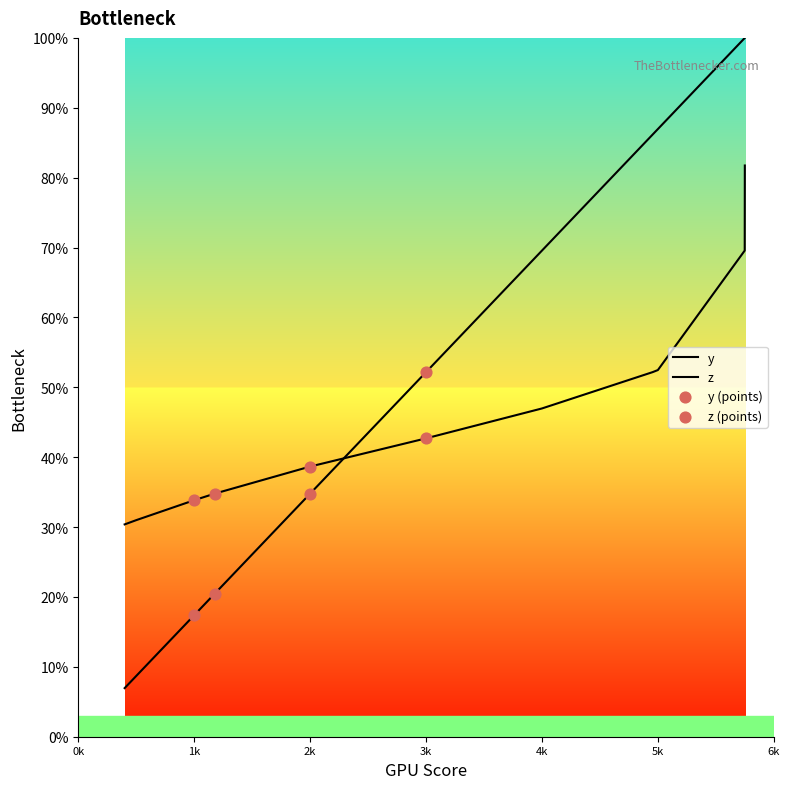

At which category is the sum across all series the highest?

5750